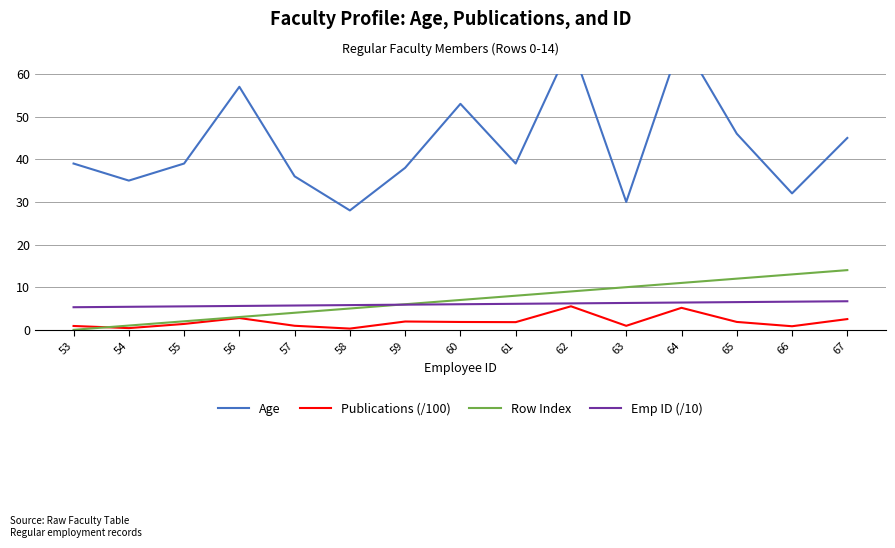

What is the total value across all series at 62?

87.7